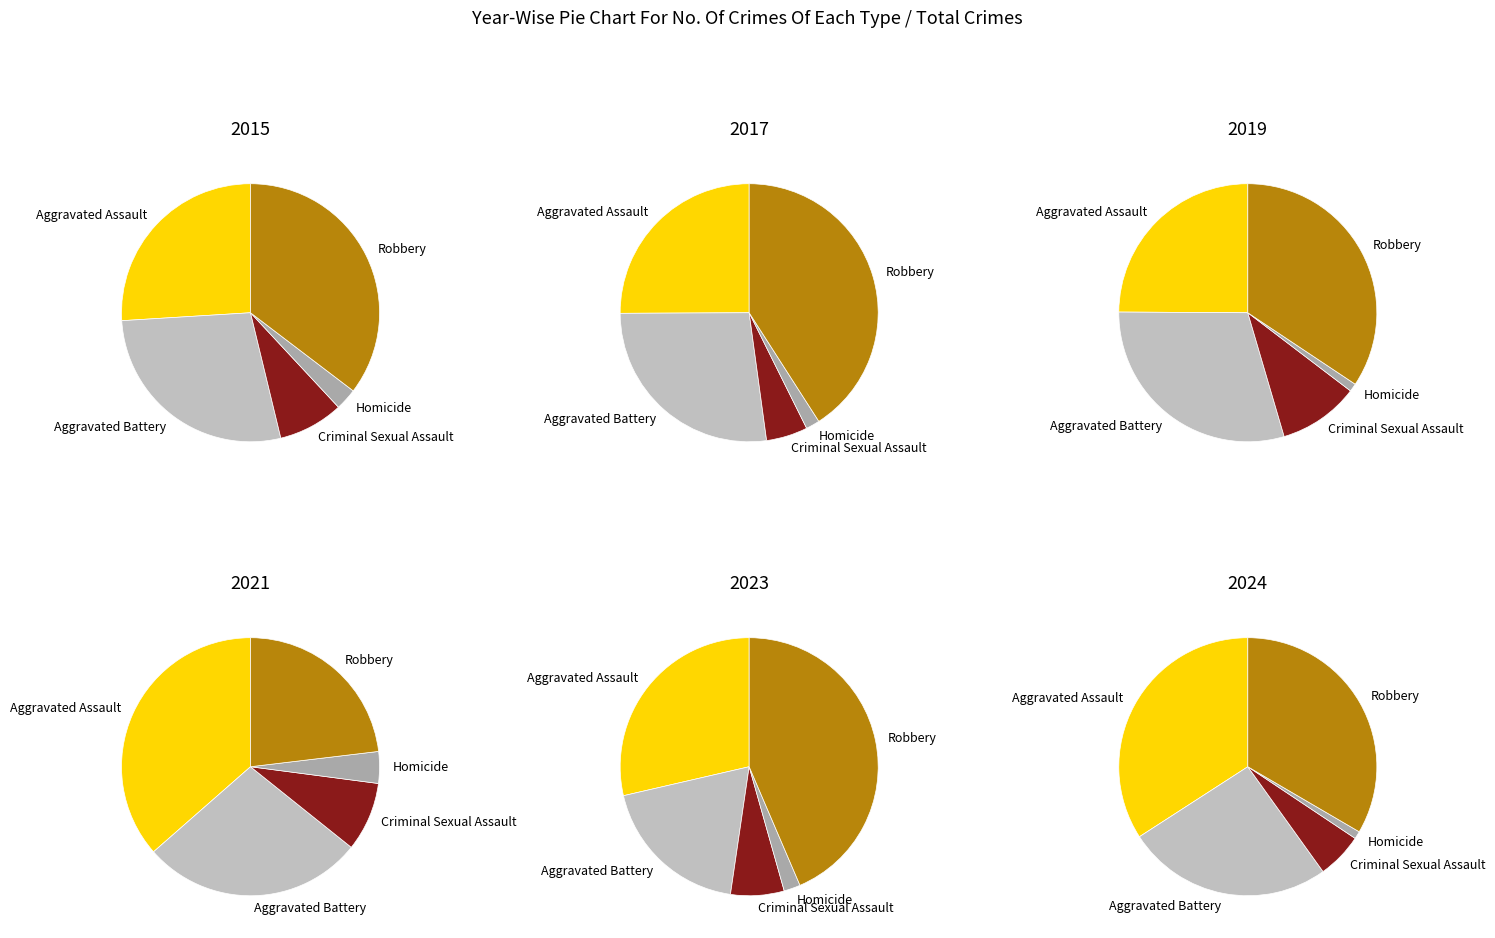

Rank the series by their maximum value, from highest to lowest.

Robbery, Aggravated Assault, Aggravated Battery, Criminal Sexual Assault, Homicide